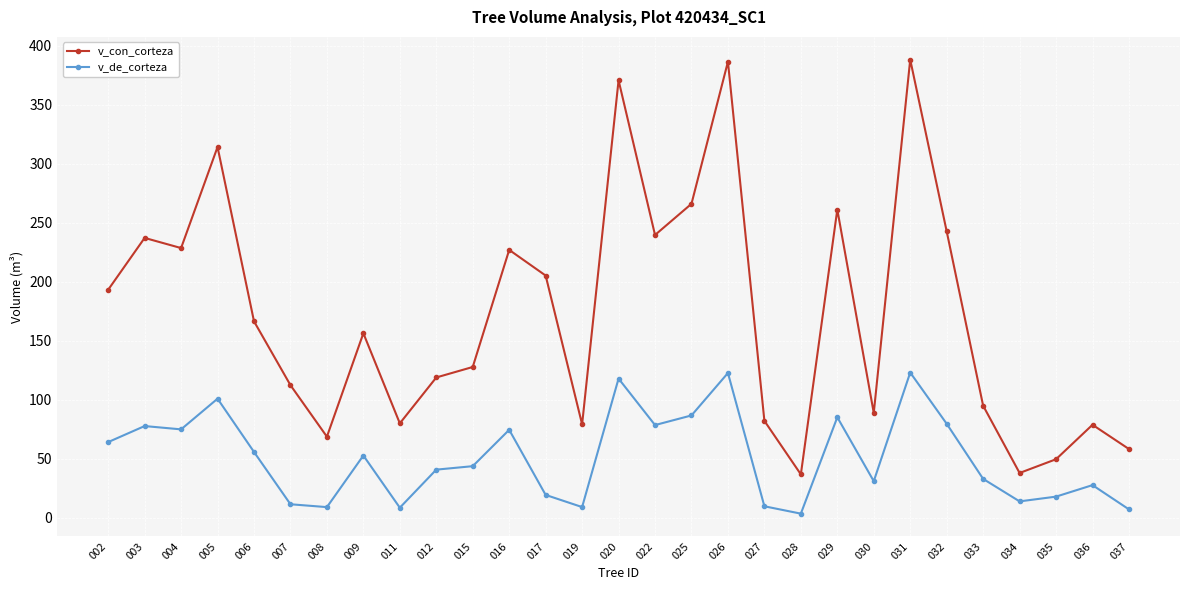

What is the difference between the highest and lowest values at 036?

51.1